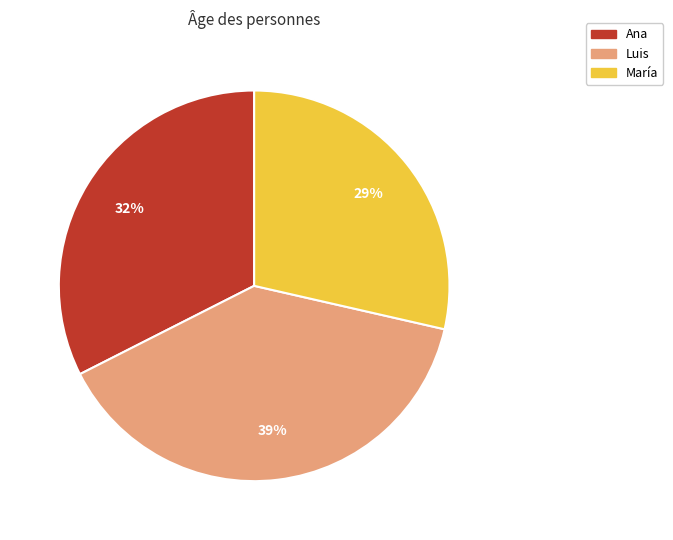

Which has a higher value, Ana or Luis?

Luis